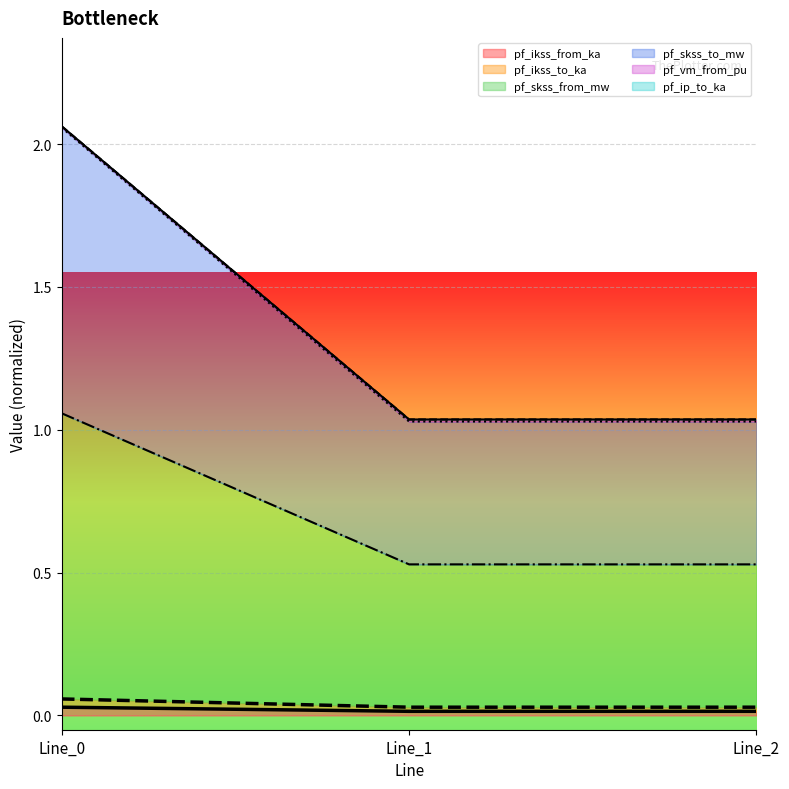

Does the chart display data point markers on the line(s)?

No